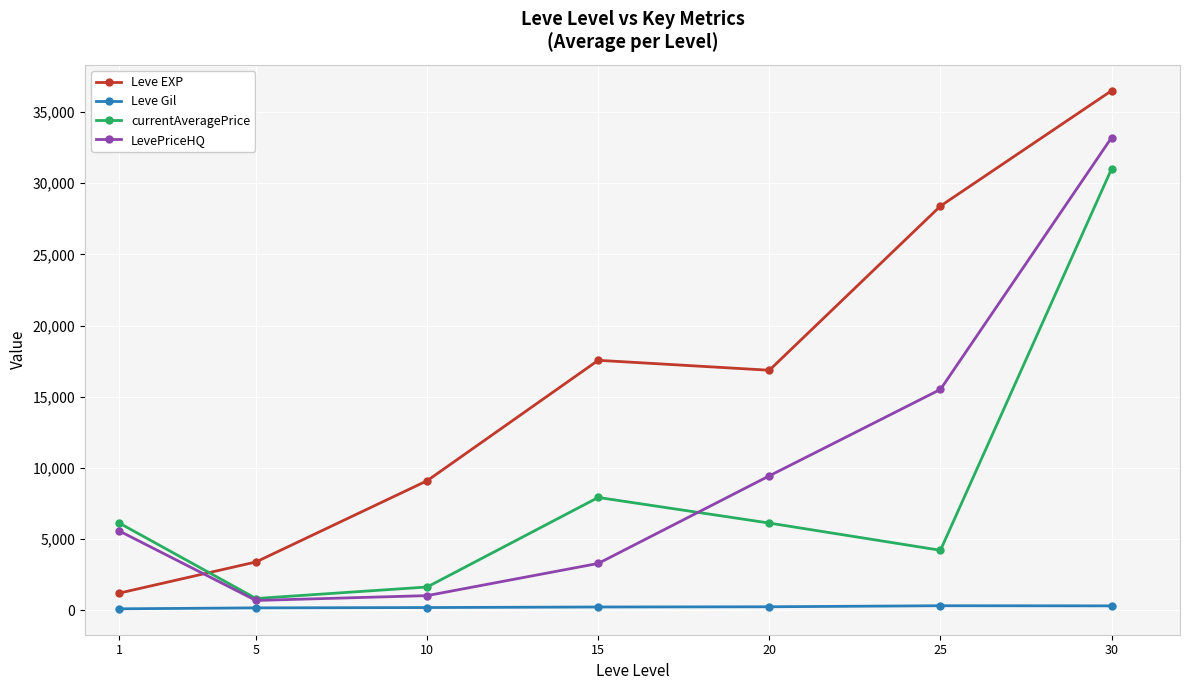

Which series has the largest range (max minus min)?

Leve EXP